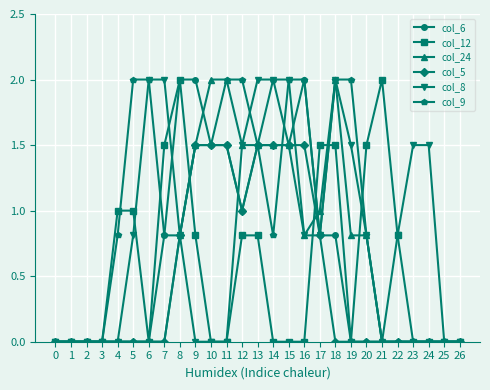

What is the sum of the col_9 values at 17 and 7?

1.6